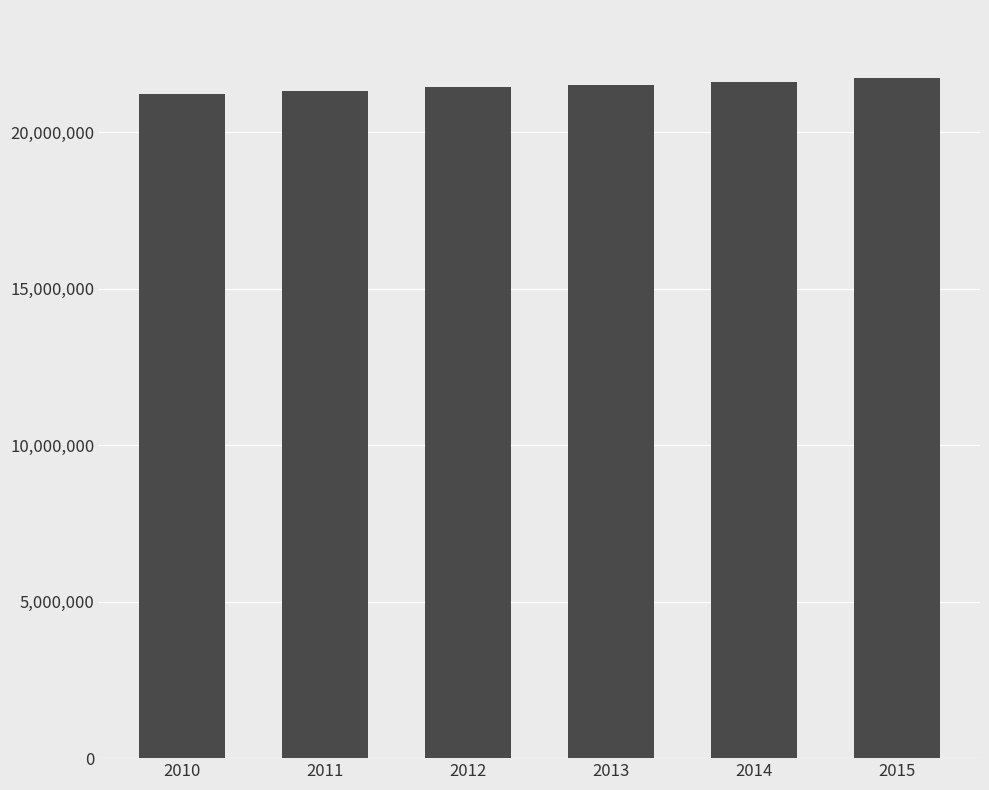

What is the maximum value shown in the chart?

21726446